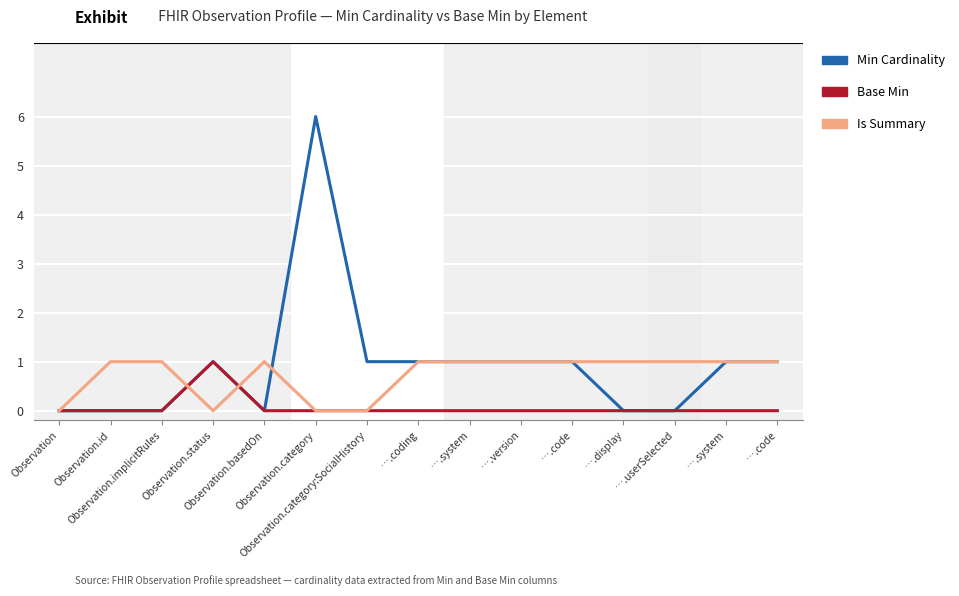

What is the label of the 15th point from the right?

Observation